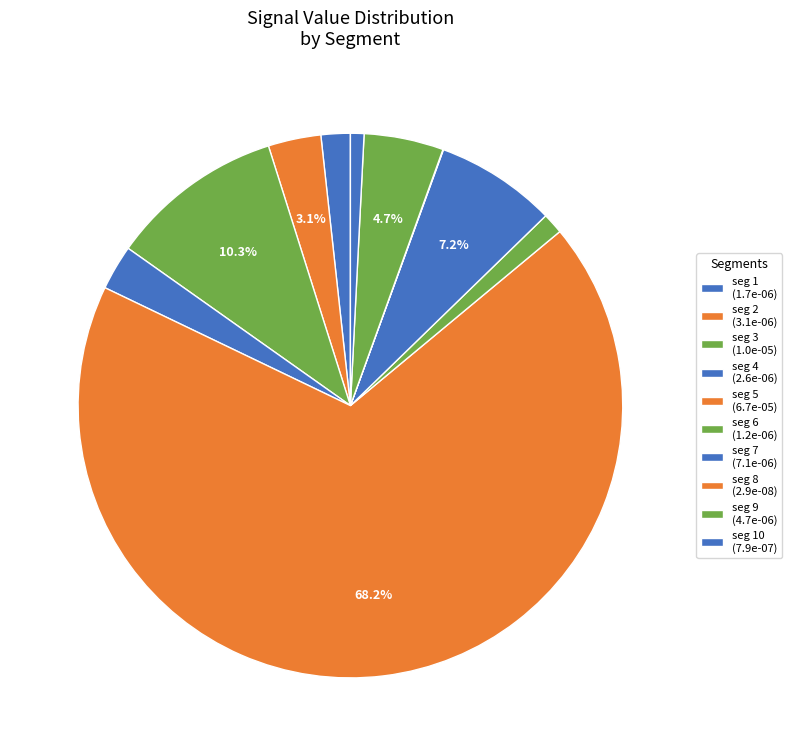

Which category has the biggest portion of the pie?

signal segment 5